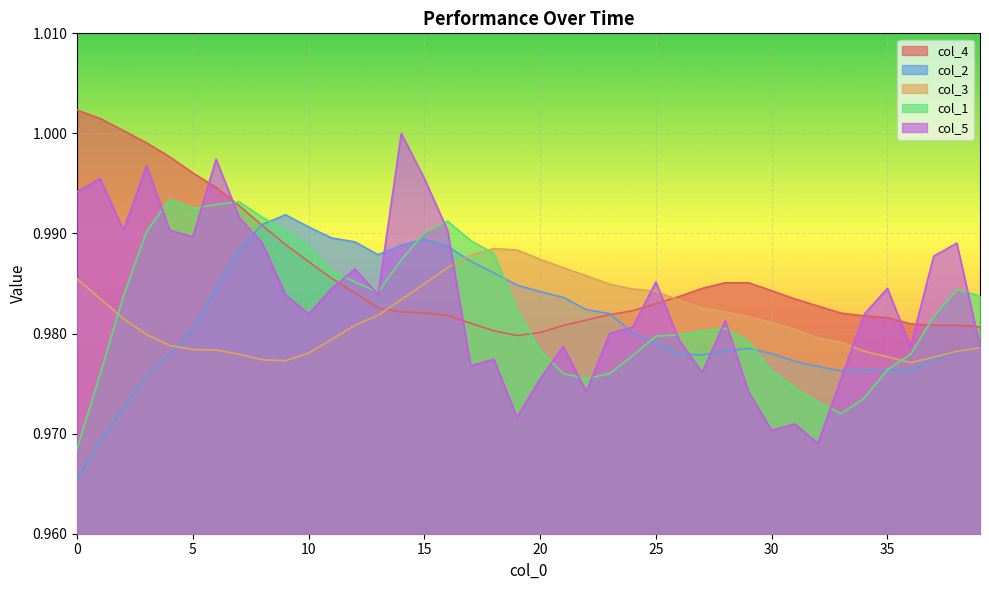

At which label does col_3 reach its peak?

18